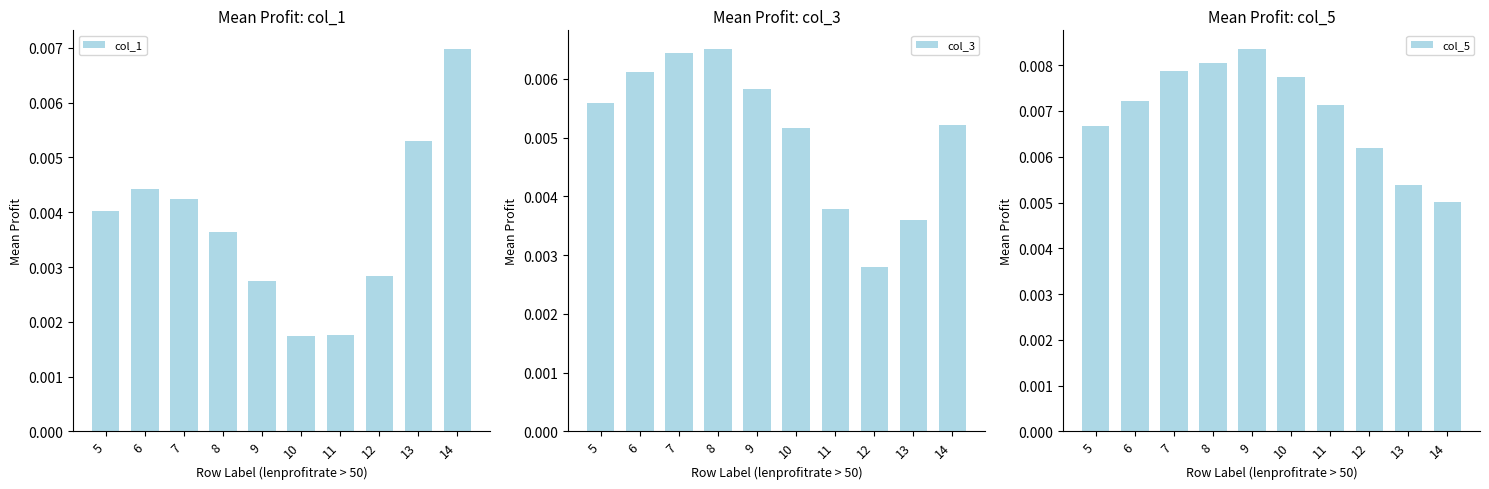

Does the chart contain any negative values?

No